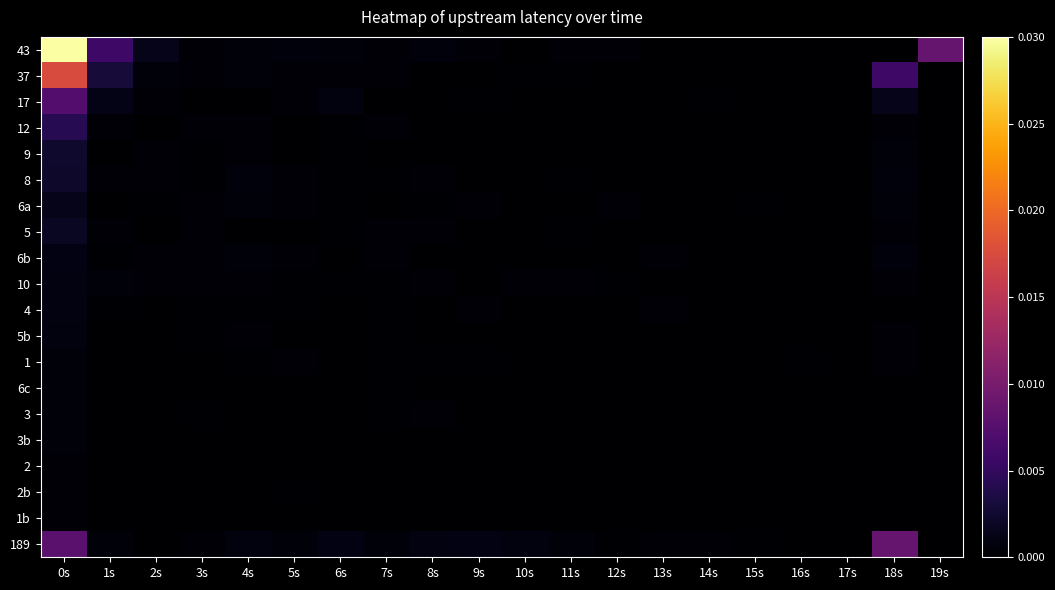

Reading right to left, list all the values displayed in this chart.

43: 19s=0.3	18s=0.0	17s=0.0	16s=0.0	15s=0.0	14s=0.0	13s=0.0	12s=0.0	11s=0.0	10s=0.0	9s=0.0	8s=0.0	7s=0.0	6s=0.0	5s=0.0	4s=0.0	3s=0.0	2s=0.0	1s=0.2	0s=1.0
37: 19s=0.0	18s=0.2	17s=0.0	16s=0.0	15s=0.0	14s=0.0	13s=0.0	12s=0.0	11s=0.0	10s=0.0	9s=0.0	8s=0.0	7s=0.0	6s=0.0	5s=0.0	4s=0.0	3s=0.0	2s=0.0	1s=0.1	0s=0.6
17: 19s=0.0	18s=0.0	17s=0.0	16s=0.0	15s=0.0	14s=0.0	13s=0.0	12s=0.0	11s=0.0	10s=0.0	9s=0.0	8s=0.0	7s=0.0	6s=0.0	5s=0.0	4s=0.0	3s=0.0	2s=0.0	1s=0.0	0s=0.2
12: 19s=0.0	18s=0.0	17s=0.0	16s=0.0	15s=0.0	14s=0.0	13s=0.0	12s=0.0	11s=0.0	10s=0.0	9s=0.0	8s=0.0	7s=0.0	6s=0.0	5s=0.0	4s=0.0	3s=0.0	2s=0.0	1s=0.0	0s=0.1
9: 19s=0.0	18s=0.0	17s=0.0	16s=0.0	15s=0.0	14s=0.0	13s=0.0	12s=0.0	11s=0.0	10s=0.0	9s=0.0	8s=0.0	7s=0.0	6s=0.0	5s=0.0	4s=0.0	3s=0.0	2s=0.0	1s=0.0	0s=0.1
8: 19s=0.0	18s=0.0	17s=0.0	16s=0.0	15s=0.0	14s=0.0	13s=0.0	12s=0.0	11s=0.0	10s=0.0	9s=0.0	8s=0.0	7s=0.0	6s=0.0	5s=0.0	4s=0.0	3s=0.0	2s=0.0	1s=0.0	0s=0.1
6a: 19s=0.0	18s=0.0	17s=0.0	16s=0.0	15s=0.0	14s=0.0	13s=0.0	12s=0.0	11s=0.0	10s=0.0	9s=0.0	8s=0.0	7s=0.0	6s=0.0	5s=0.0	4s=0.0	3s=0.0	2s=0.0	1s=0.0	0s=0.0
5: 19s=0.0	18s=0.0	17s=0.0	16s=0.0	15s=0.0	14s=0.0	13s=0.0	12s=0.0	11s=0.0	10s=0.0	9s=0.0	8s=0.0	7s=0.0	6s=0.0	5s=0.0	4s=0.0	3s=0.0	2s=0.0	1s=0.0	0s=0.1
6b: 19s=0.0	18s=0.0	17s=0.0	16s=0.0	15s=0.0	14s=0.0	13s=0.0	12s=0.0	11s=0.0	10s=0.0	9s=0.0	8s=0.0	7s=0.0	6s=0.0	5s=0.0	4s=0.0	3s=0.0	2s=0.0	1s=0.0	0s=0.0
10: 19s=0.0	18s=0.0	17s=0.0	16s=0.0	15s=0.0	14s=0.0	13s=0.0	12s=0.0	11s=0.0	10s=0.0	9s=0.0	8s=0.0	7s=0.0	6s=0.0	5s=0.0	4s=0.0	3s=0.0	2s=0.0	1s=0.0	0s=0.0
4: 19s=0.0	18s=0.0	17s=0.0	16s=0.0	15s=0.0	14s=0.0	13s=0.0	12s=0.0	11s=0.0	10s=0.0	9s=0.0	8s=0.0	7s=0.0	6s=0.0	5s=0.0	4s=0.0	3s=0.0	2s=0.0	1s=0.0	0s=0.0
5b: 19s=0.0	18s=0.0	17s=0.0	16s=0.0	15s=0.0	14s=0.0	13s=0.0	12s=0.0	11s=0.0	10s=0.0	9s=0.0	8s=0.0	7s=0.0	6s=0.0	5s=0.0	4s=0.0	3s=0.0	2s=0.0	1s=0.0	0s=0.0
1: 19s=0.0	18s=0.0	17s=0.0	16s=0.0	15s=0.0	14s=0.0	13s=0.0	12s=0.0	11s=0.0	10s=0.0	9s=0.0	8s=0.0	7s=0.0	6s=0.0	5s=0.0	4s=0.0	3s=0.0	2s=0.0	1s=0.0	0s=0.0
6c: 19s=0.0	18s=0.0	17s=0.0	16s=0.0	15s=0.0	14s=0.0	13s=0.0	12s=0.0	11s=0.0	10s=0.0	9s=0.0	8s=0.0	7s=0.0	6s=0.0	5s=0.0	4s=0.0	3s=0.0	2s=0.0	1s=0.0	0s=0.0
3: 19s=0.0	18s=0.0	17s=0.0	16s=0.0	15s=0.0	14s=0.0	13s=0.0	12s=0.0	11s=0.0	10s=0.0	9s=0.0	8s=0.0	7s=0.0	6s=0.0	5s=0.0	4s=0.0	3s=0.0	2s=0.0	1s=0.0	0s=0.0
3b: 19s=0.0	18s=0.0	17s=0.0	16s=0.0	15s=0.0	14s=0.0	13s=0.0	12s=0.0	11s=0.0	10s=0.0	9s=0.0	8s=0.0	7s=0.0	6s=0.0	5s=0.0	4s=0.0	3s=0.0	2s=0.0	1s=0.0	0s=0.0
2: 19s=0.0	18s=0.0	17s=0.0	16s=0.0	15s=0.0	14s=0.0	13s=0.0	12s=0.0	11s=0.0	10s=0.0	9s=0.0	8s=0.0	7s=0.0	6s=0.0	5s=0.0	4s=0.0	3s=0.0	2s=0.0	1s=0.0	0s=0.0
2b: 19s=0.0	18s=0.0	17s=0.0	16s=0.0	15s=0.0	14s=0.0	13s=0.0	12s=0.0	11s=0.0	10s=0.0	9s=0.0	8s=0.0	7s=0.0	6s=0.0	5s=0.0	4s=0.0	3s=0.0	2s=0.0	1s=0.0	0s=0.0
1b: 19s=0.0	18s=0.0	17s=0.0	16s=0.0	15s=0.0	14s=0.0	13s=0.0	12s=0.0	11s=0.0	10s=0.0	9s=0.0	8s=0.0	7s=0.0	6s=0.0	5s=0.0	4s=0.0	3s=0.0	2s=0.0	1s=0.0	0s=0.0
189: 19s=0.0	18s=0.3	17s=0.0	16s=0.0	15s=0.0	14s=0.0	13s=0.0	12s=0.0	11s=0.0	10s=0.0	9s=0.0	8s=0.0	7s=0.0	6s=0.0	5s=0.0	4s=0.0	3s=0.0	2s=0.0	1s=0.0	0s=0.3